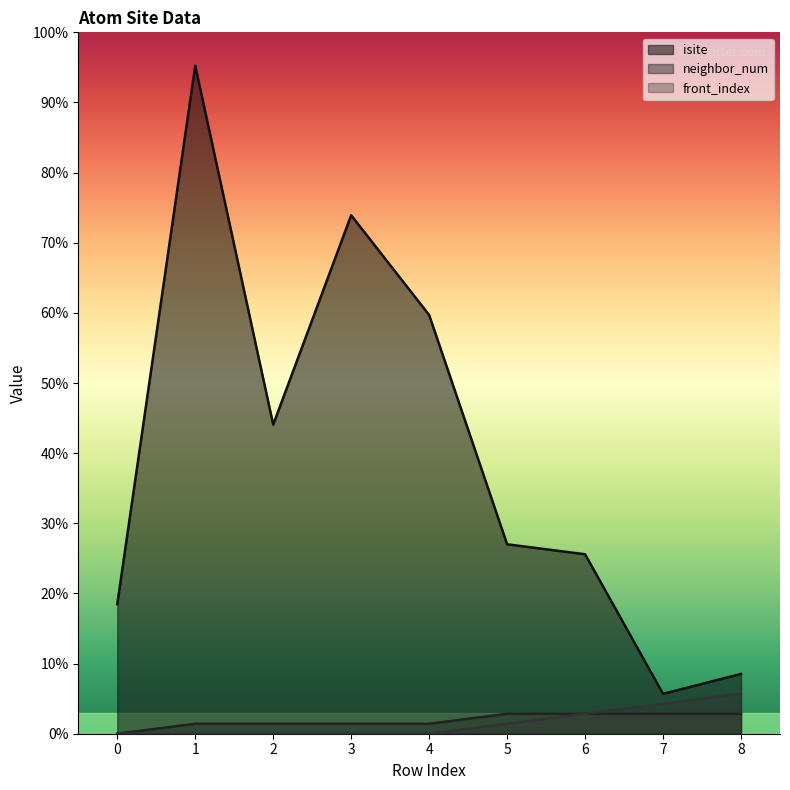

What is the sum of the neighbor_num values at 4 and 7?

3